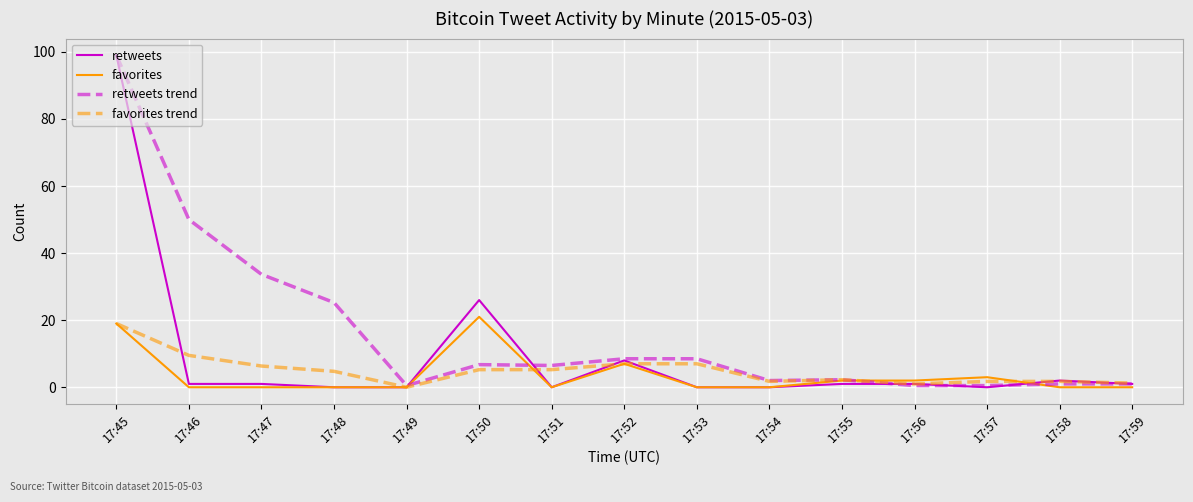

Which series changed the most between 17:46 and 17:47?

retweets trend